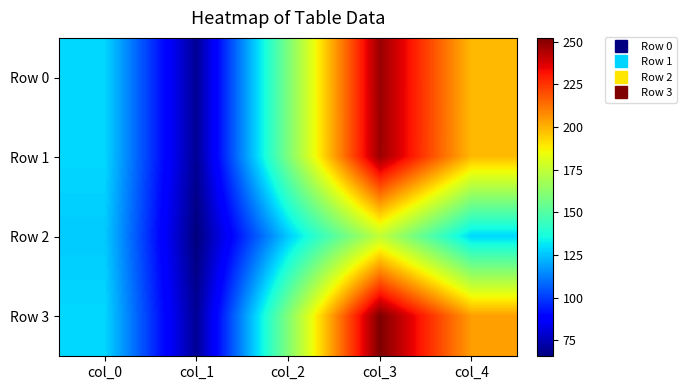

Which category has the highest value across all series?

col_3